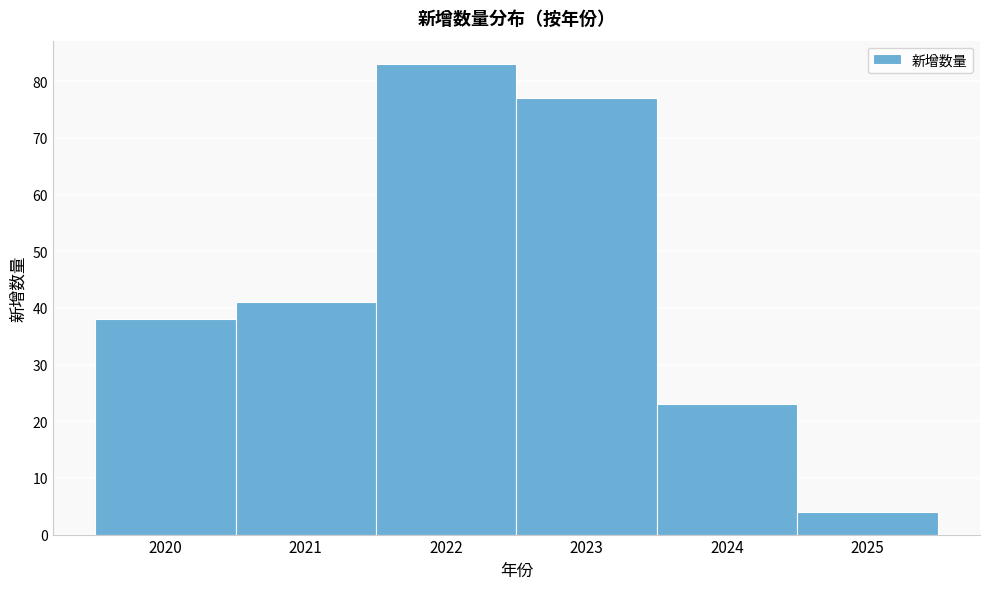

Reading left to right, transcribe this chart: for each bar, give the range it covers on the x-axis and its height. The values are not printed on the chart, so give them approximately, as read against the axis.

2019.5 to 2020.5: 38
2020.5 to 2021.5: 41
2021.5 to 2022.5: 83
2022.5 to 2023.5: 77
2023.5 to 2024.5: 23
2024.5 to 2025.5: 4